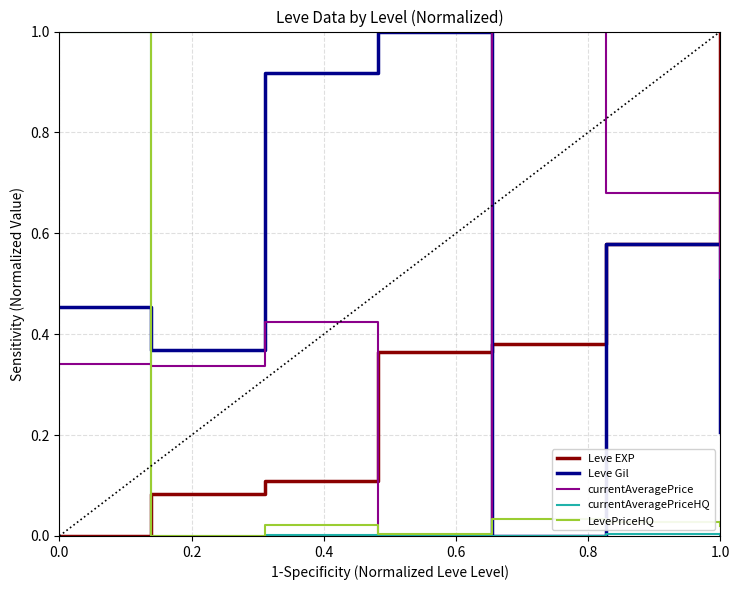

How many intersections are there between currentAveragePrice and Leve EXP?

3